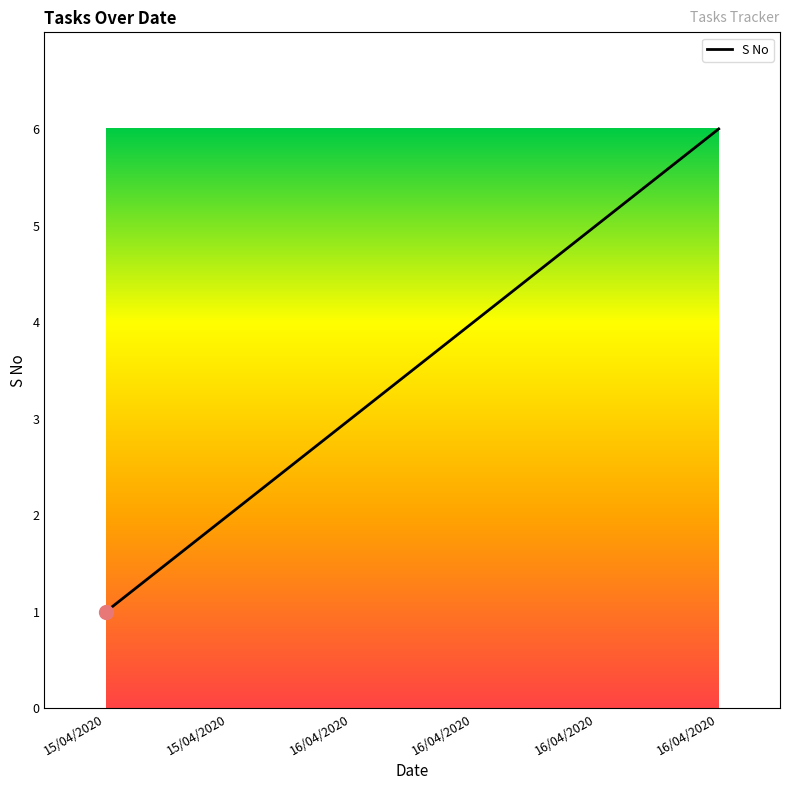

Does the chart have visible grid lines?

No